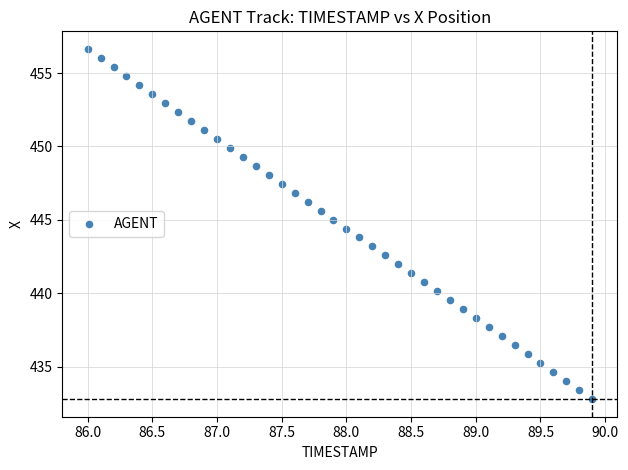

What is the range of Y values (max minus min)?

23.9